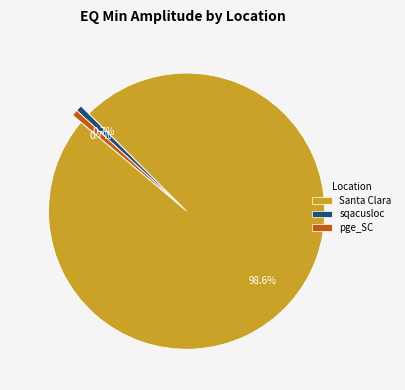

What is the total percentage of Santa Clara and pge_SC?

99.3%